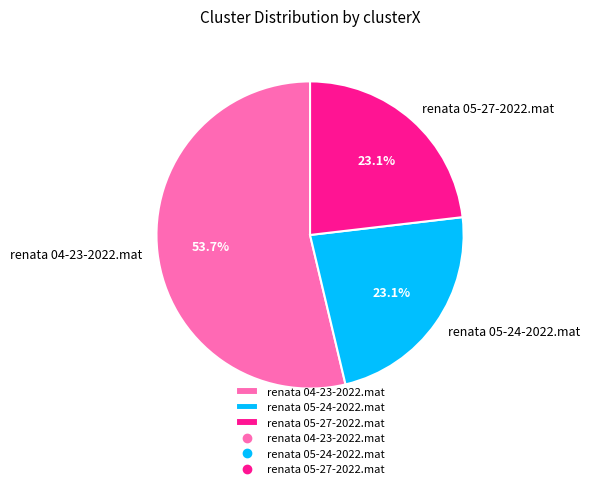

Is it true that renata 04-23-2022.mat is 62% of the pie?

False